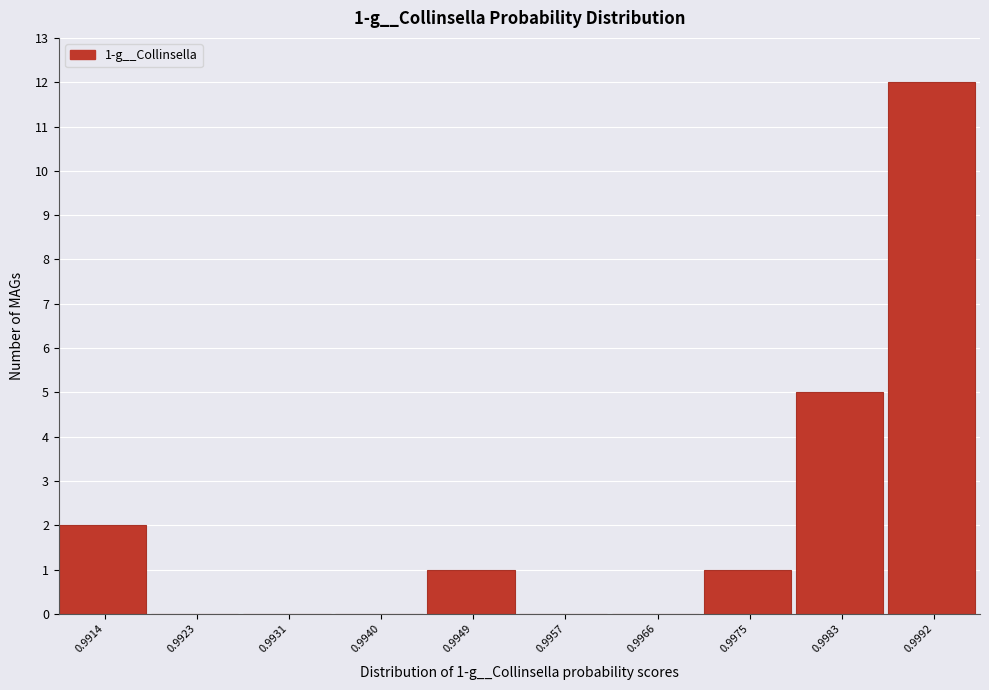

Reading left to right, extract all data points from this chart.

0.9914=2	0.9923=0	0.9931=0	0.9940=0	0.9949=1	0.9957=0	0.9966=0	0.9975=1	0.9983=5	0.9992=12